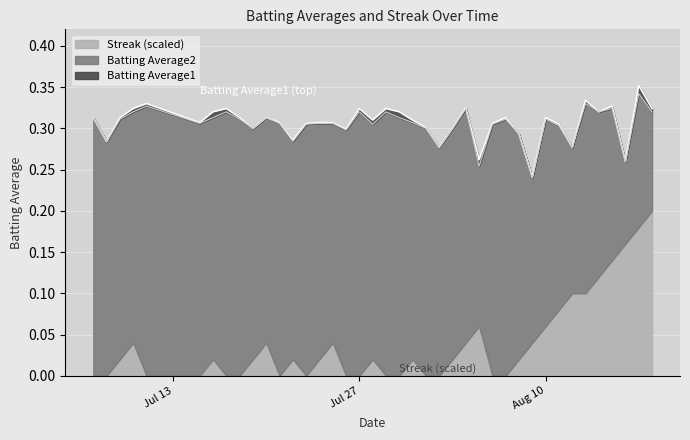

What are all the series names shown in the legend?

Streak (scaled), Batting Average2, Batting Average1